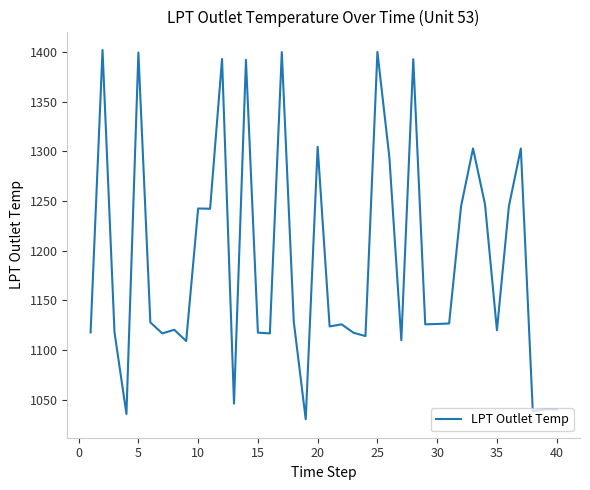

What is the greatest value displayed?

1402.0